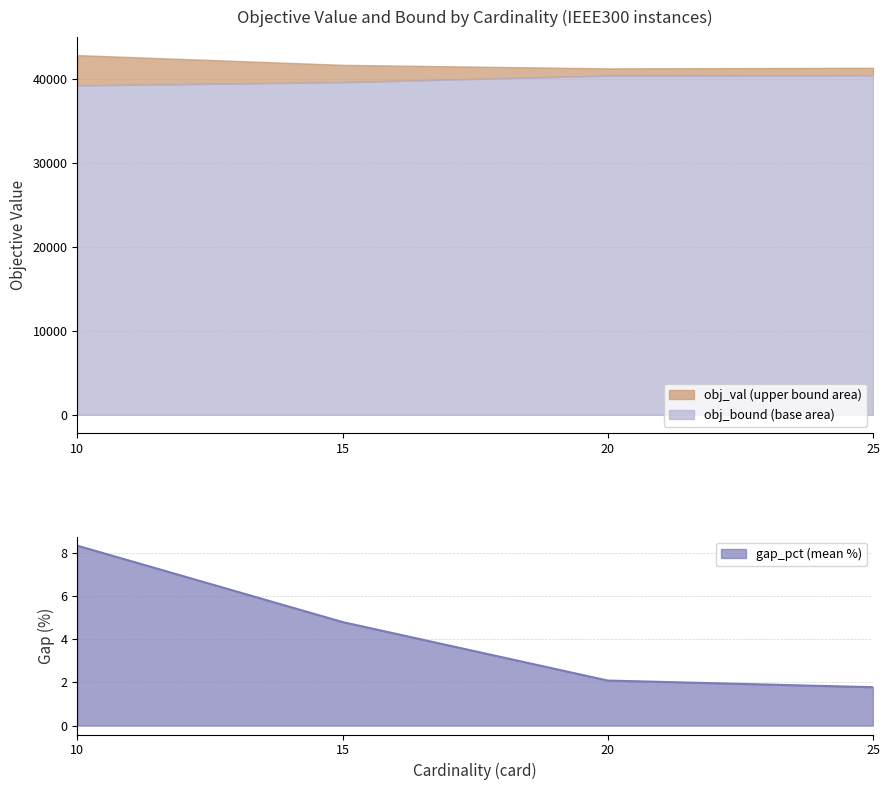

List the labels in order of value, largest first.

10, 15, 20, 25